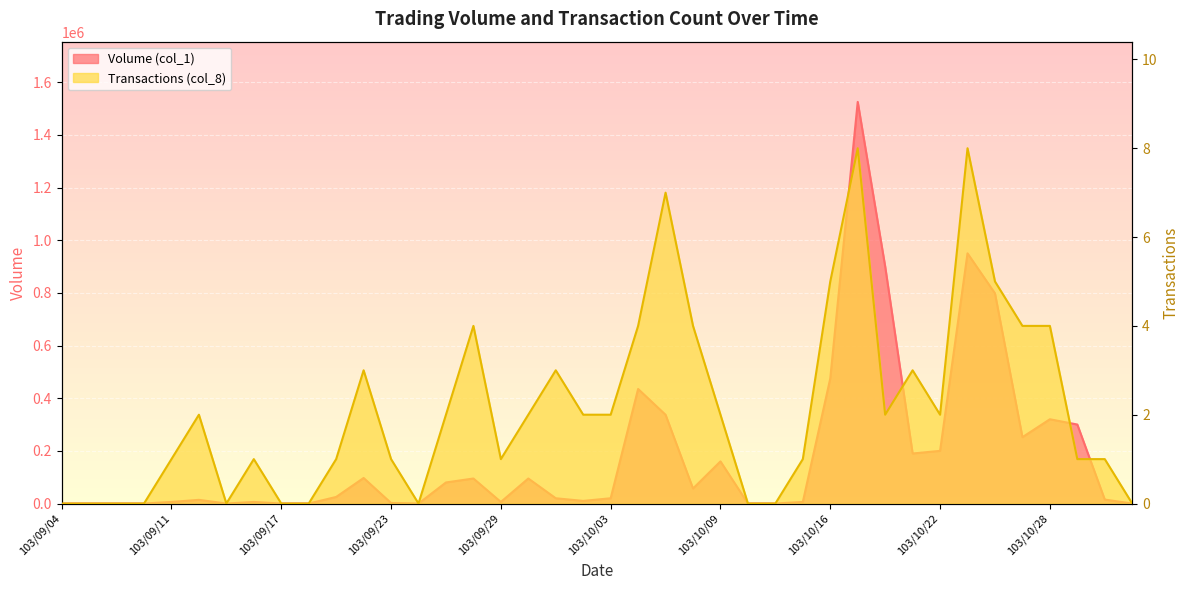

Reading right to left, what are all the values shown in this chart?

Volume (col_1): 103/10/31=0	103/10/30=15000	103/10/29=300000	103/10/28=320000	103/10/27=252000	103/10/24=798000	103/10/23=950000	103/10/22=200000	103/10/21=190000	103/10/20=900000	103/10/17=1525000	103/10/16=475000	103/10/15=6000	103/10/14=0	103/10/13=0	103/10/09=160000	103/10/08=57000	103/10/07=337000	103/10/06=435000	103/10/03=20000	103/10/02=10000	103/10/01=20000	103/09/30=95000	103/09/29=6000	103/09/26=95000	103/09/25=80000	103/09/24=0	103/09/23=2000	103/09/22=97000	103/09/19=25000	103/09/18=0	103/09/17=0	103/09/16=6000	103/09/15=0	103/09/12=14000	103/09/11=6000	103/09/10=0	103/09/09=0	103/09/05=0	103/09/04=0
Transactions (col_8): 103/10/31=0	103/10/30=1	103/10/29=1	103/10/28=4	103/10/27=4	103/10/24=5	103/10/23=8	103/10/22=2	103/10/21=3	103/10/20=2	103/10/17=8	103/10/16=5	103/10/15=1	103/10/14=0	103/10/13=0	103/10/09=2	103/10/08=4	103/10/07=7	103/10/06=4	103/10/03=2	103/10/02=2	103/10/01=3	103/09/30=2	103/09/29=1	103/09/26=4	103/09/25=2	103/09/24=0	103/09/23=1	103/09/22=3	103/09/19=1	103/09/18=0	103/09/17=0	103/09/16=1	103/09/15=0	103/09/12=2	103/09/11=1	103/09/10=0	103/09/09=0	103/09/05=0	103/09/04=0